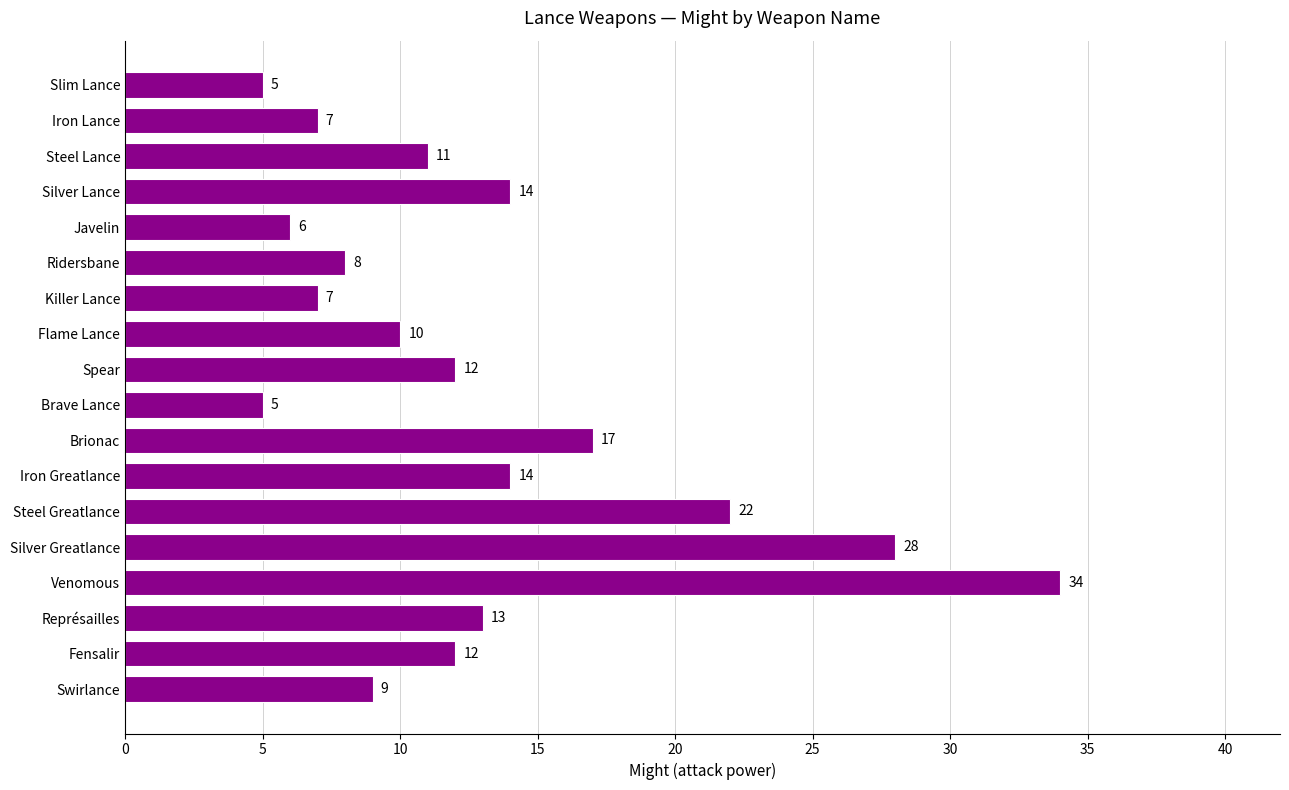

Is it true that the value at Flame Lance is 10?

True